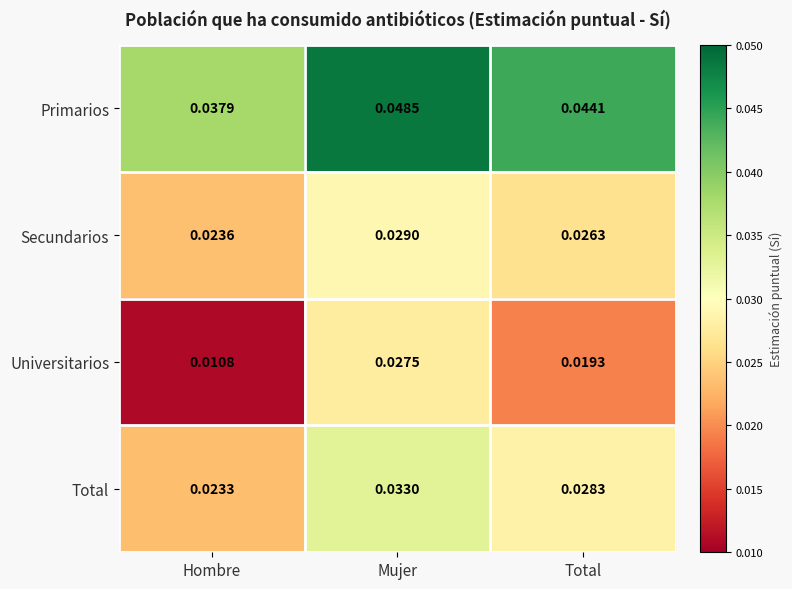

Where is Total nearest to the value 0?

Hombre